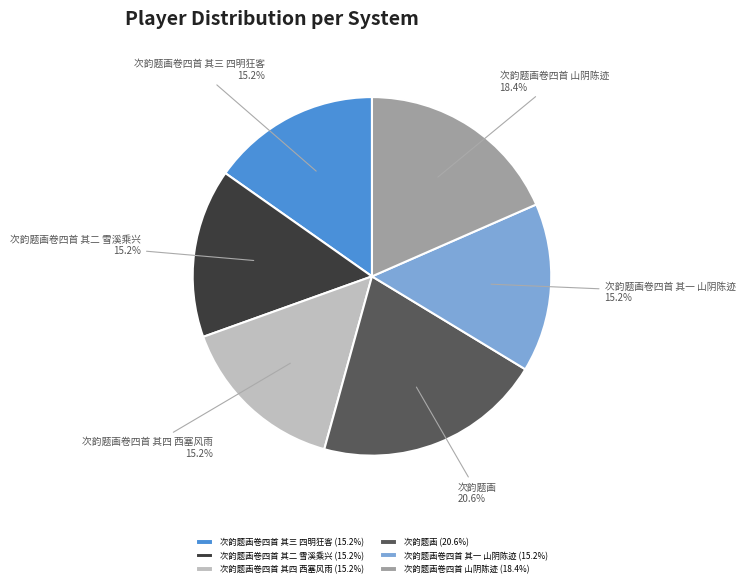

What portion of the pie excludes 次韵题画卷四首 其一 山阴陈迹?

84.8%